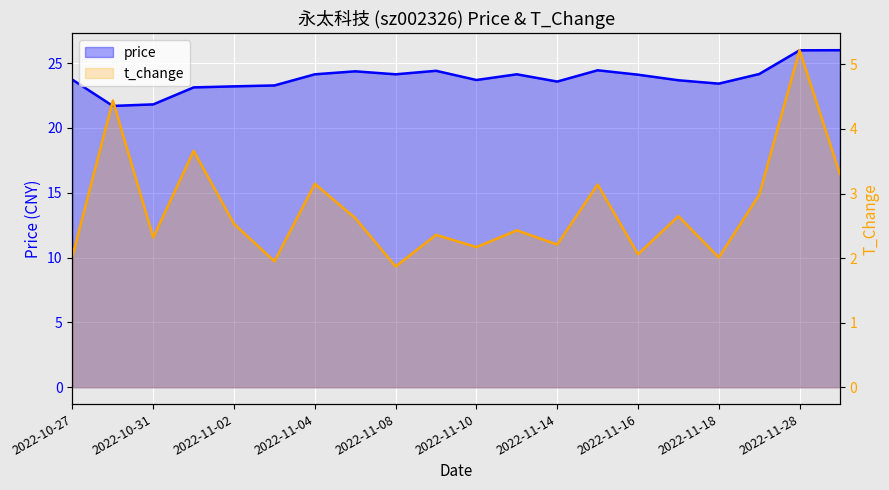

What is the difference between the maximum and second lowest values in the price series?

4.2